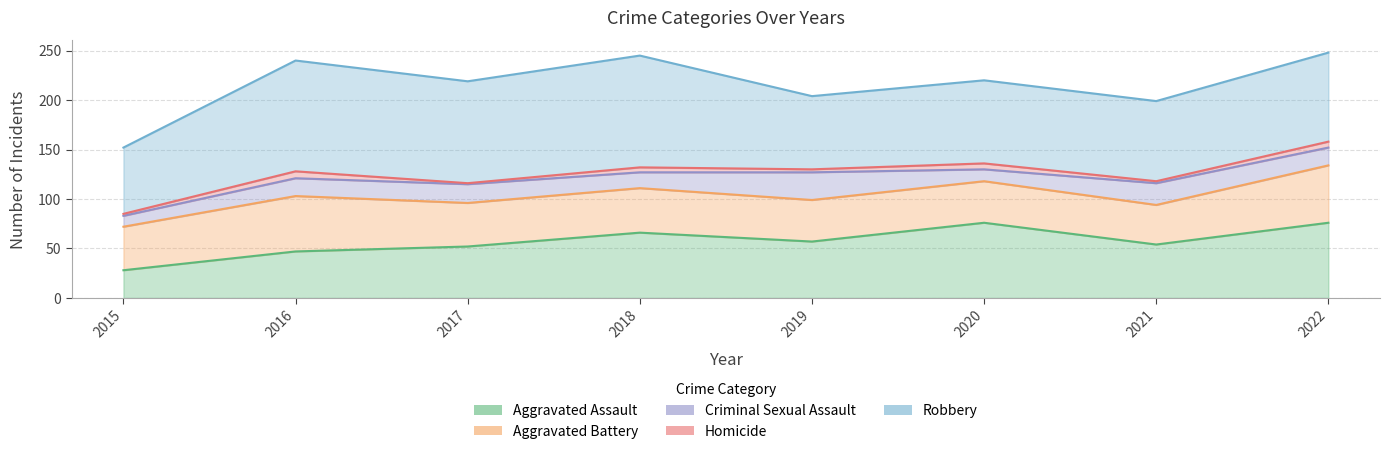

At which label is Aggravated Assault closest to 52?

2017